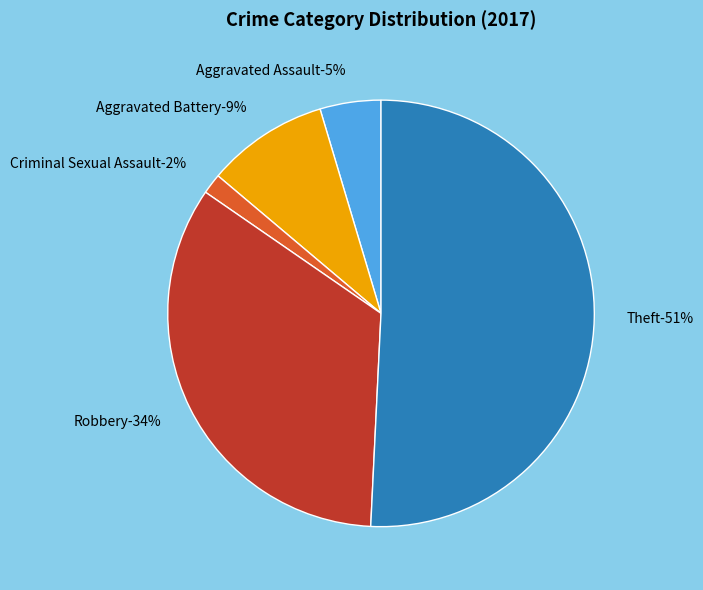

How many slices are in this pie chart?

5